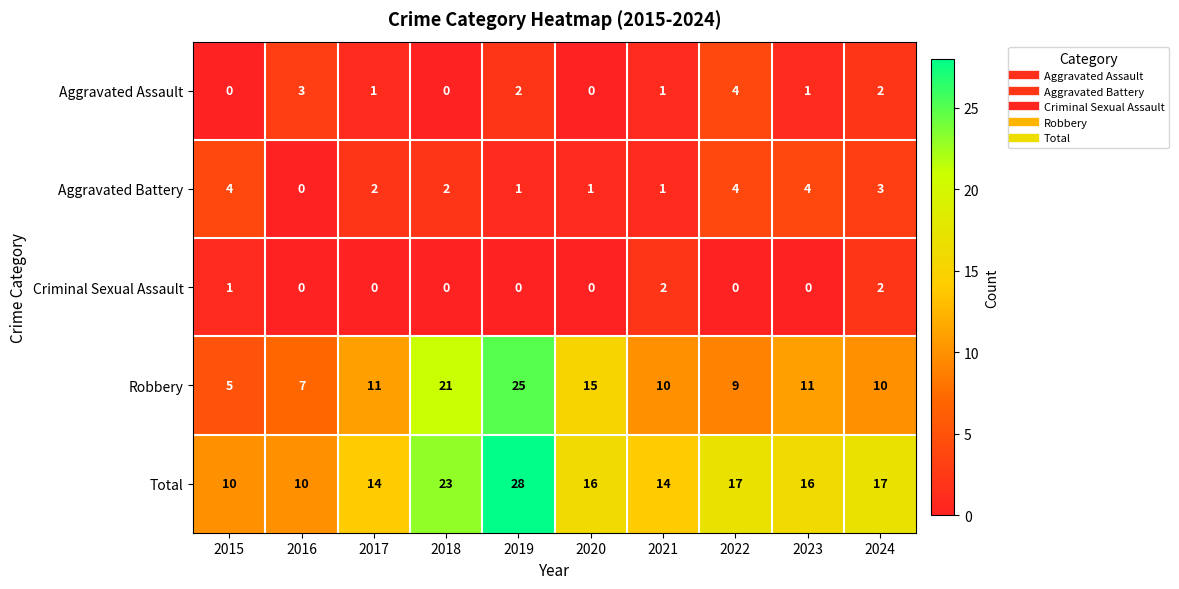

What is the total value across all series at 2022?

34